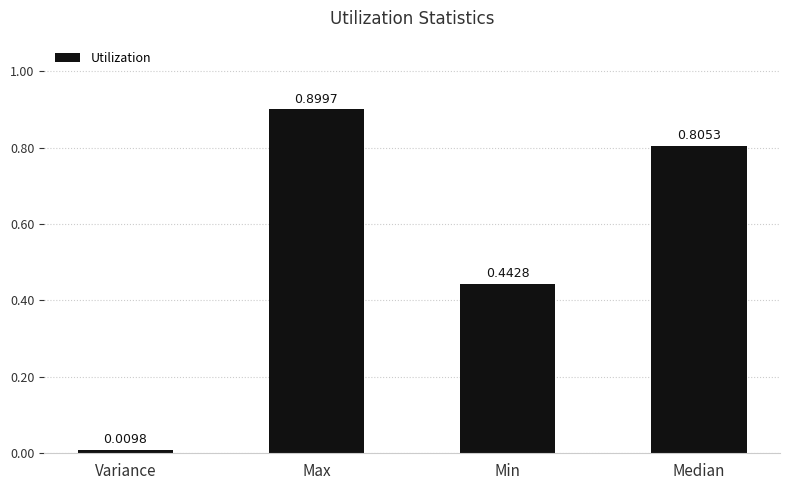

Which label corresponds to the largest value in the chart?

Max